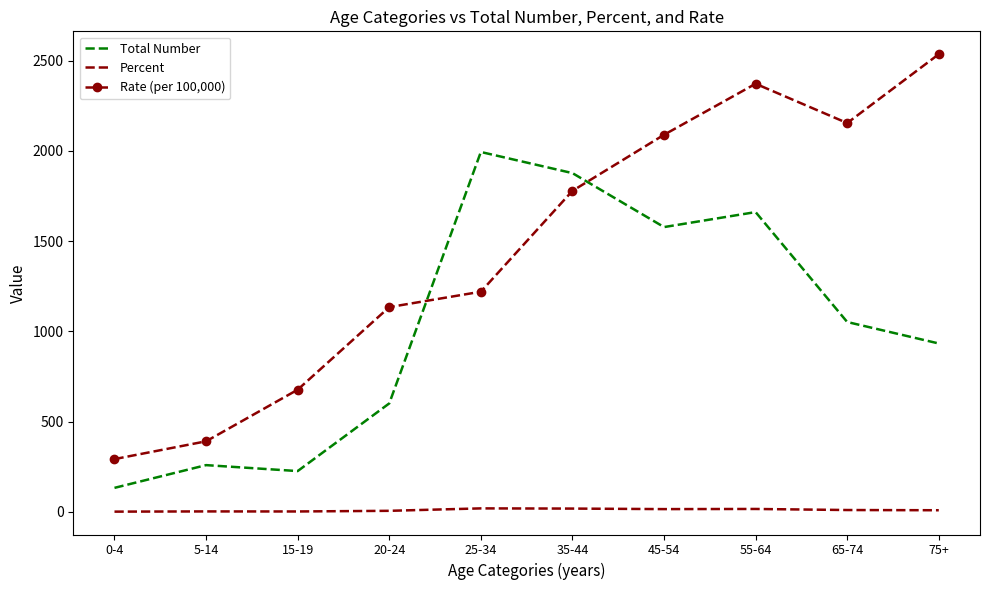

What is the minimum value for Percent?

1.3